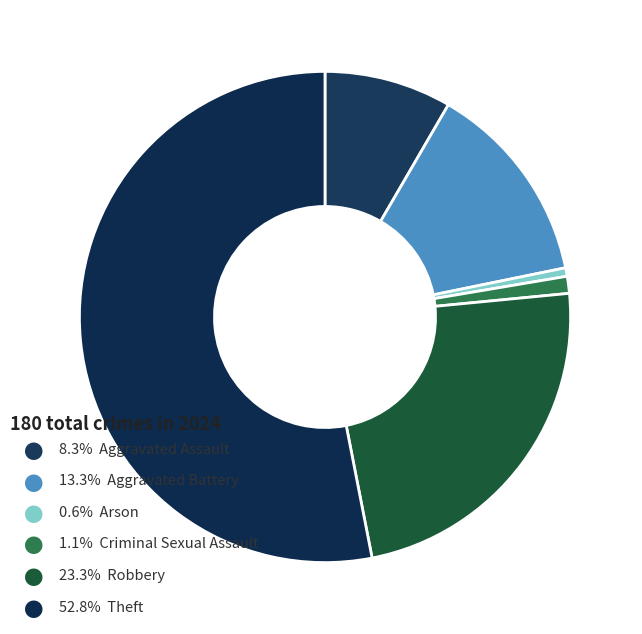

How many segments does this pie chart have?

6